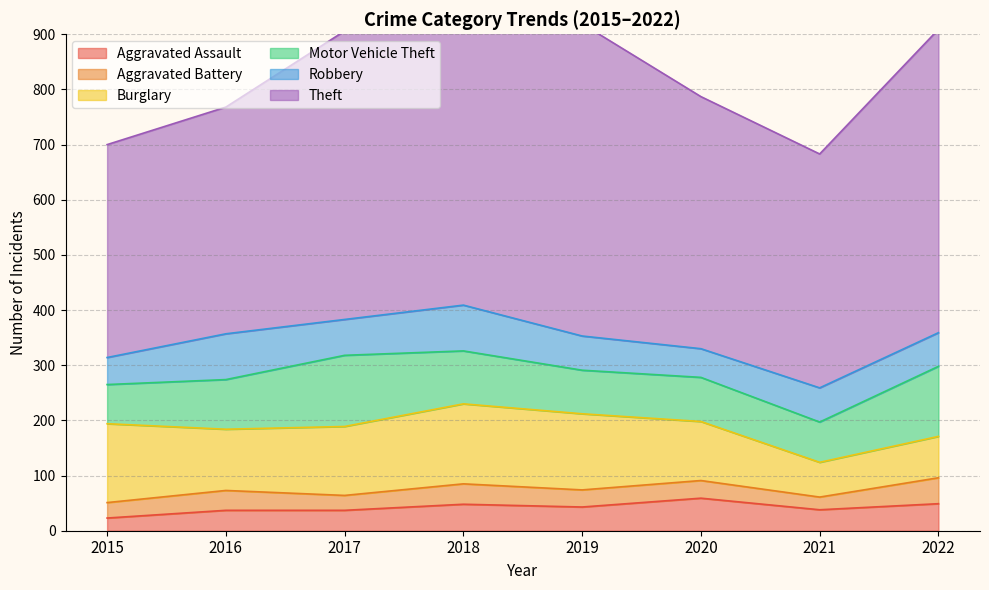

What is the lowest value of the Theft series?

386